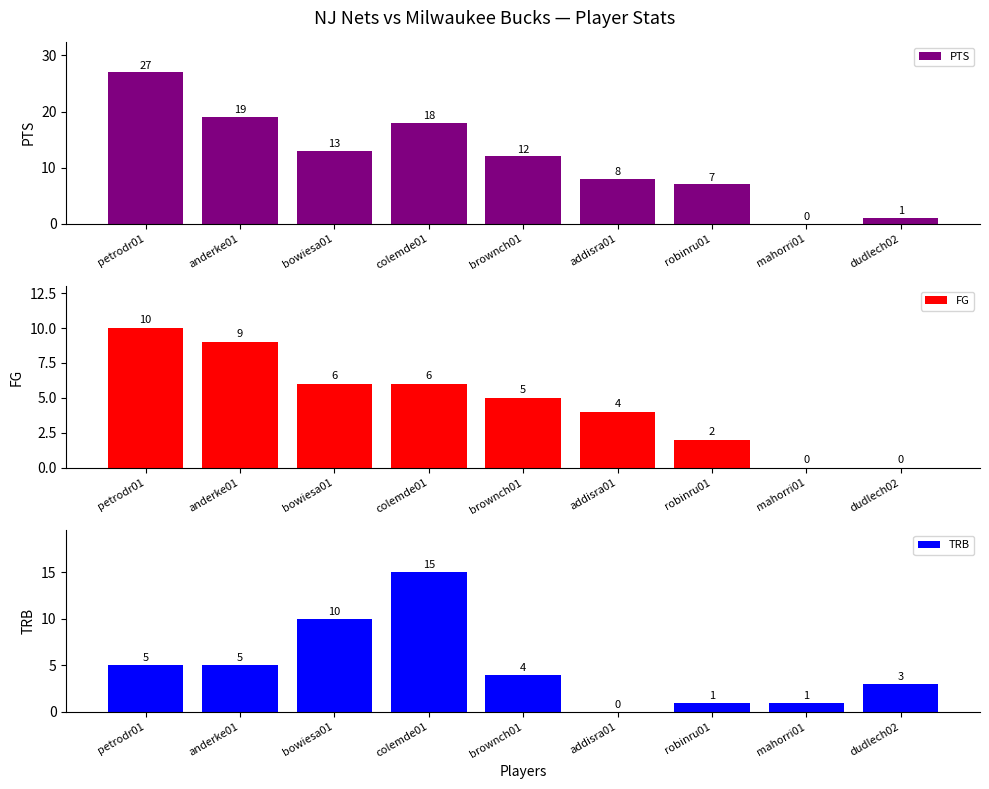

True or false: PTS has a value of 3 at addisra01.

False